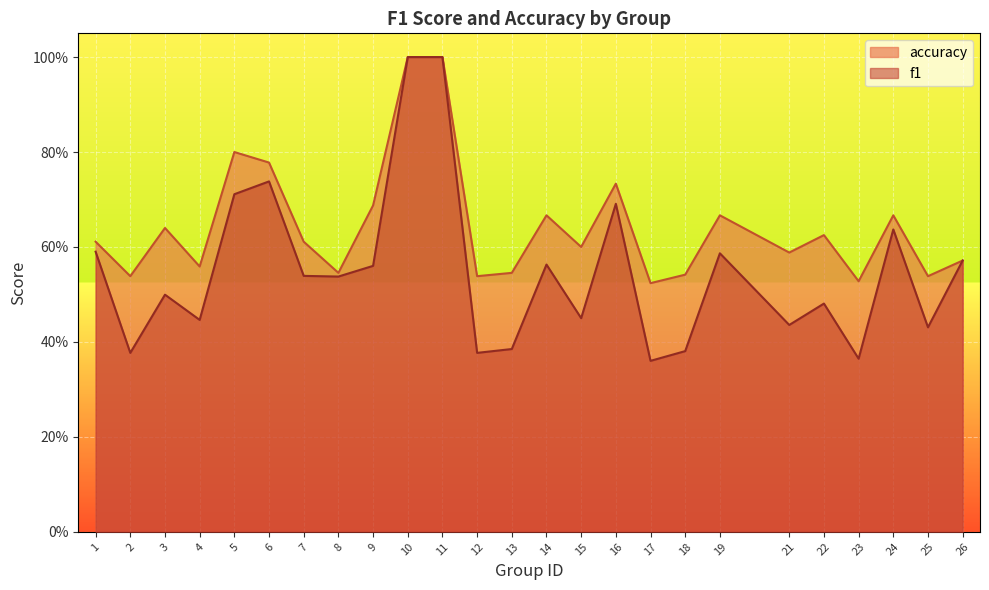

Reading left to right, what are all the values shown in this chart?

f1: 0.6	0.4	0.5	0.4	0.7	0.7	0.5	0.5	0.6	1.0	1.0	0.4	0.4	0.6	0.5	0.7	0.4	0.4	0.6	0.4	0.5	0.4	0.6	0.4	0.6
accuracy: 0.6	0.5	0.6	0.6	0.8	0.8	0.6	0.5	0.7	1.0	1.0	0.5	0.5	0.7	0.6	0.7	0.5	0.5	0.7	0.6	0.6	0.5	0.7	0.5	0.6